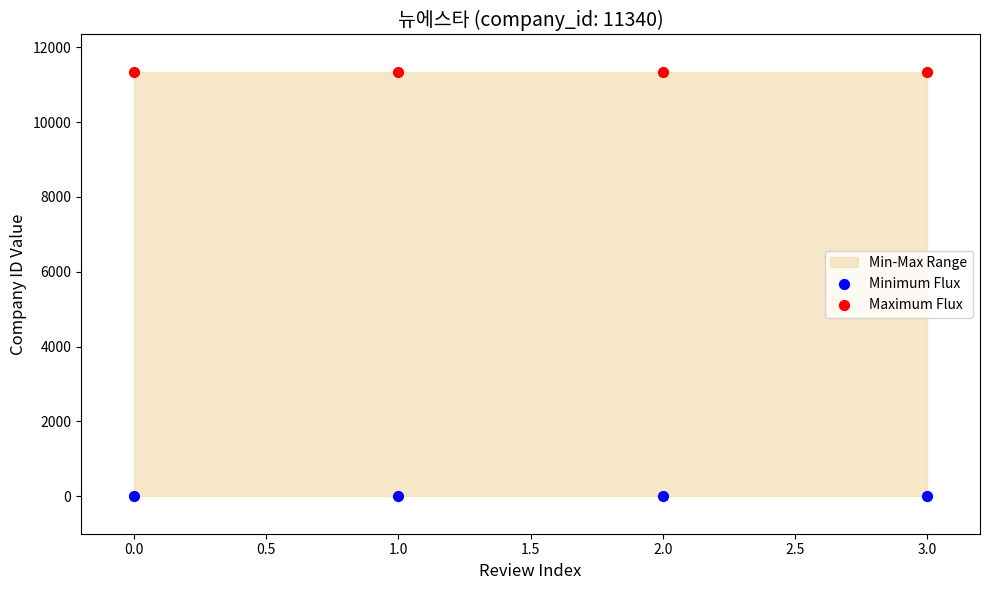

Which series contains the lowest Y value?

Minimum Flux